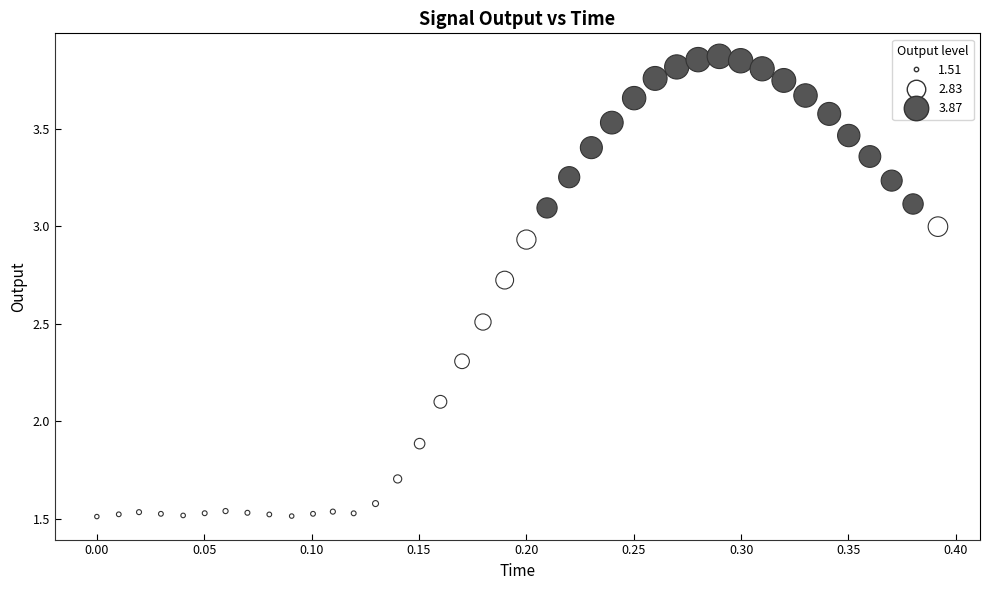

What is the range of Y values (max minus min)?

2.4